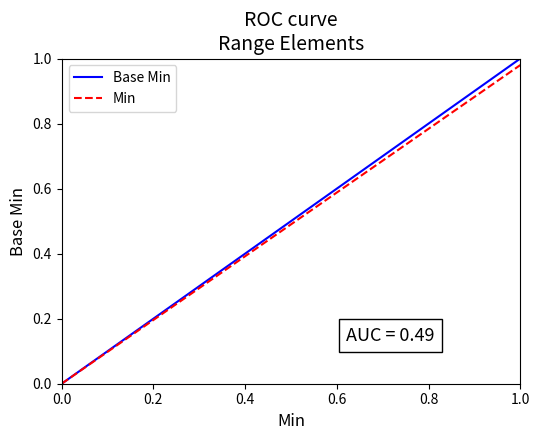

Does the chart have visible grid lines?

No